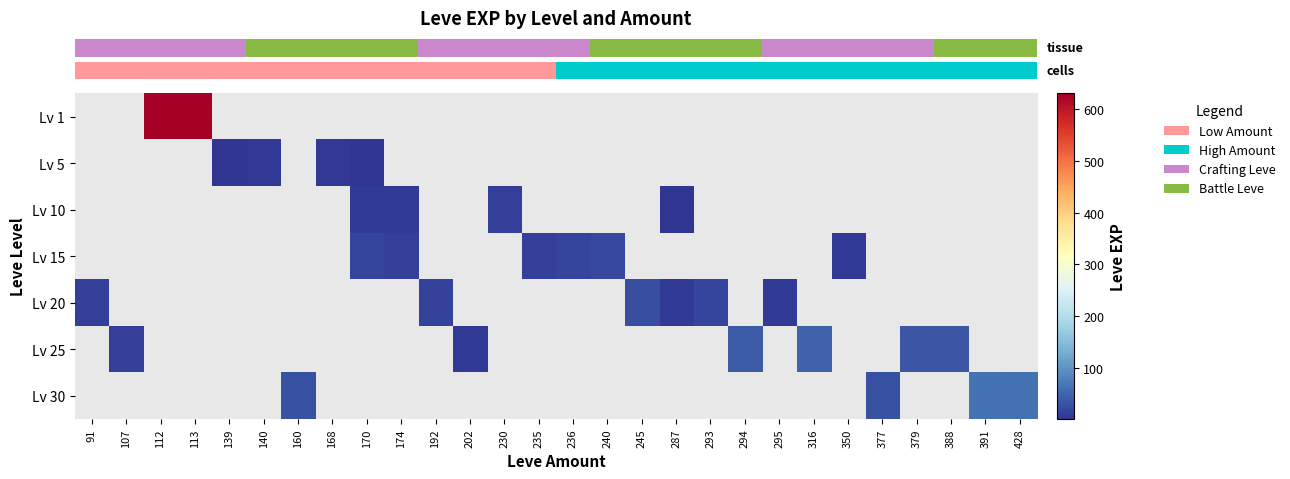

How many distinct data groups are displayed?

7